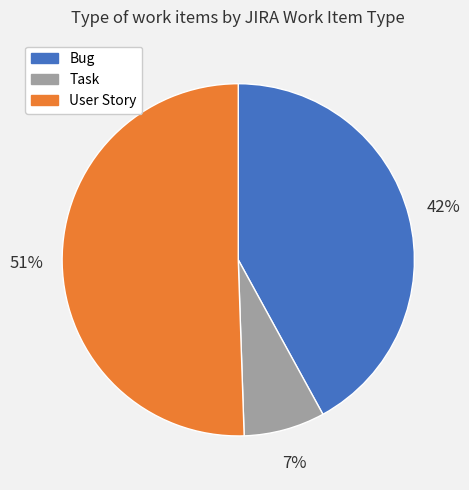

What is the smallest slice in the pie chart?

Task